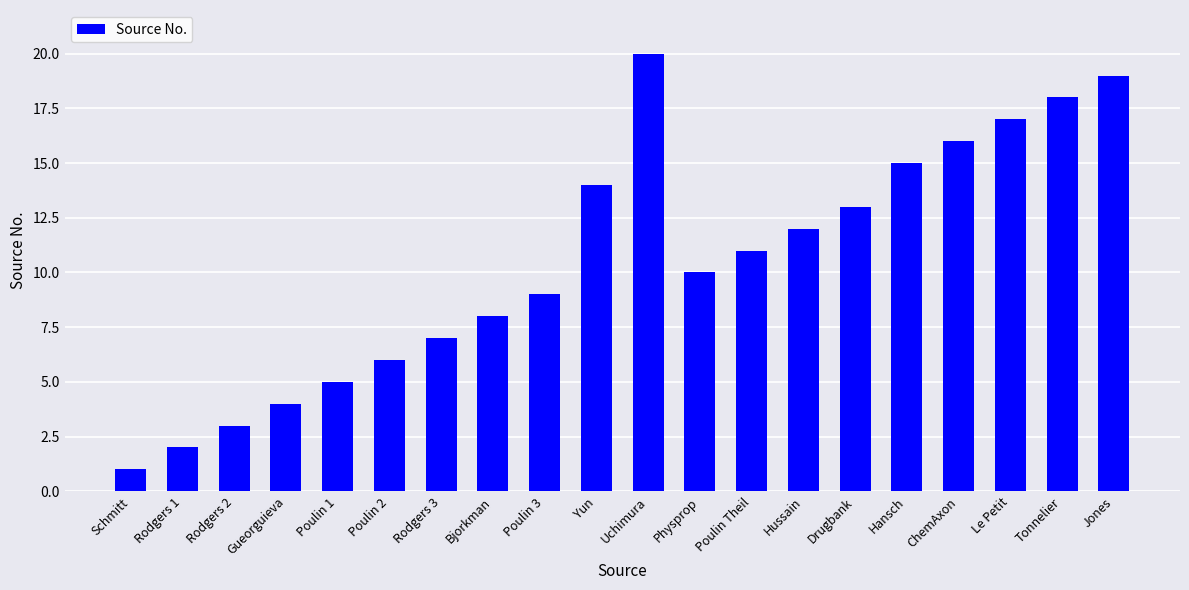

Reading left to right, extract all data points from this chart.

1	2	3	4	5	6	7	8	9	14	20	10	11	12	13	15	16	17	18	19